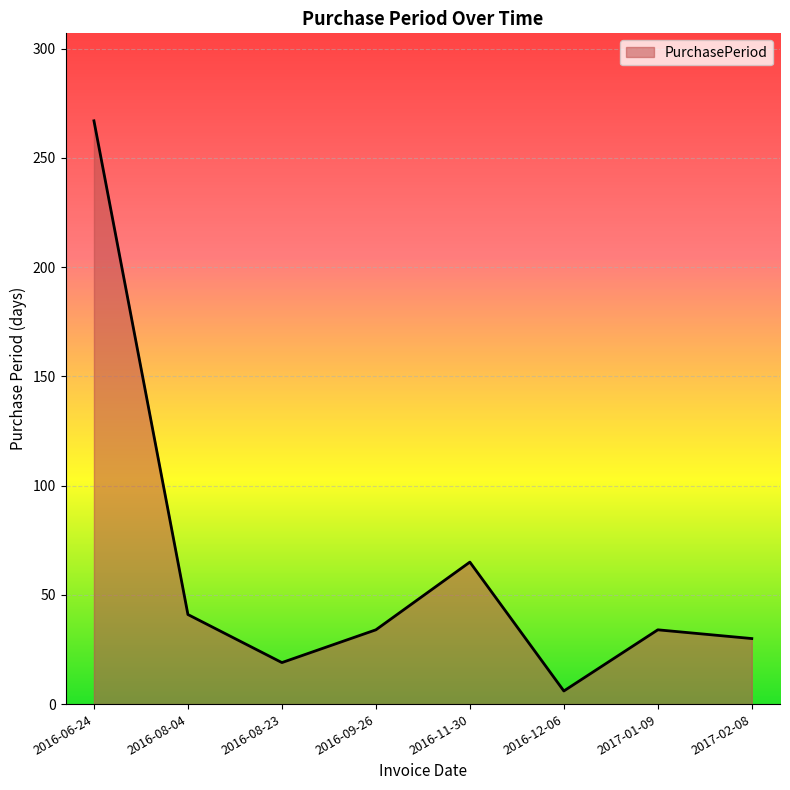

How many categories are shown in the chart?

8